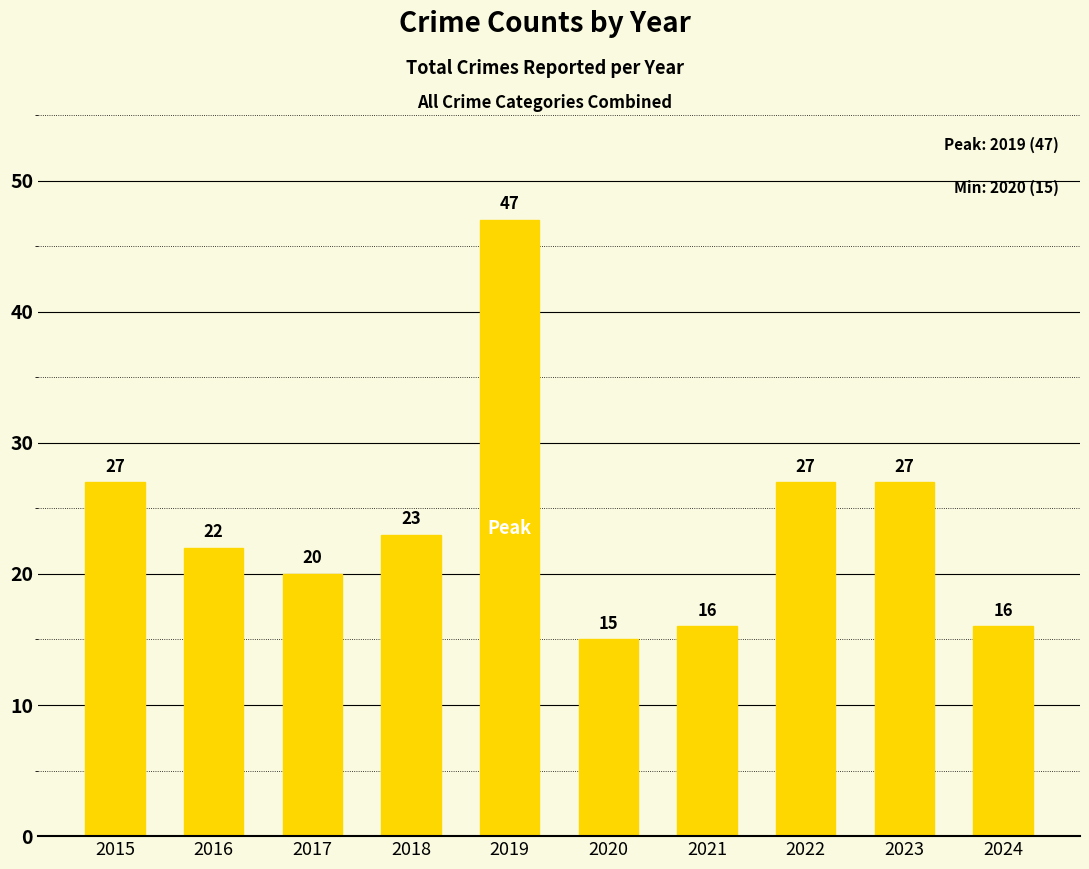

Reading left to right, transcribe all the data shown in this chart.

27	22	20	23	47	15	16	27	27	16